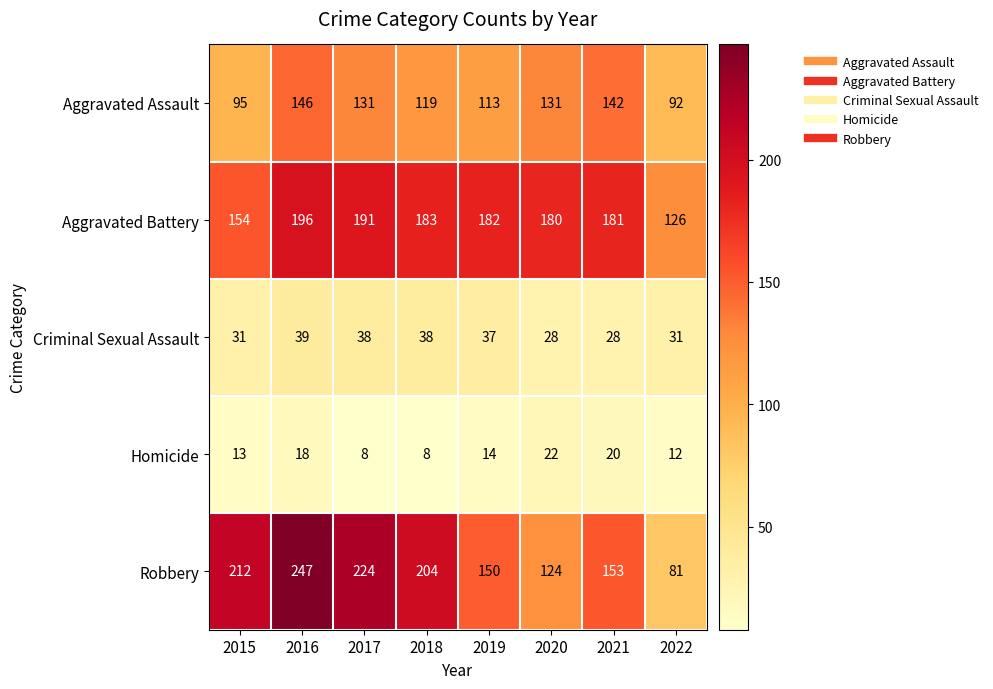

Count the number of data series in this chart.

5